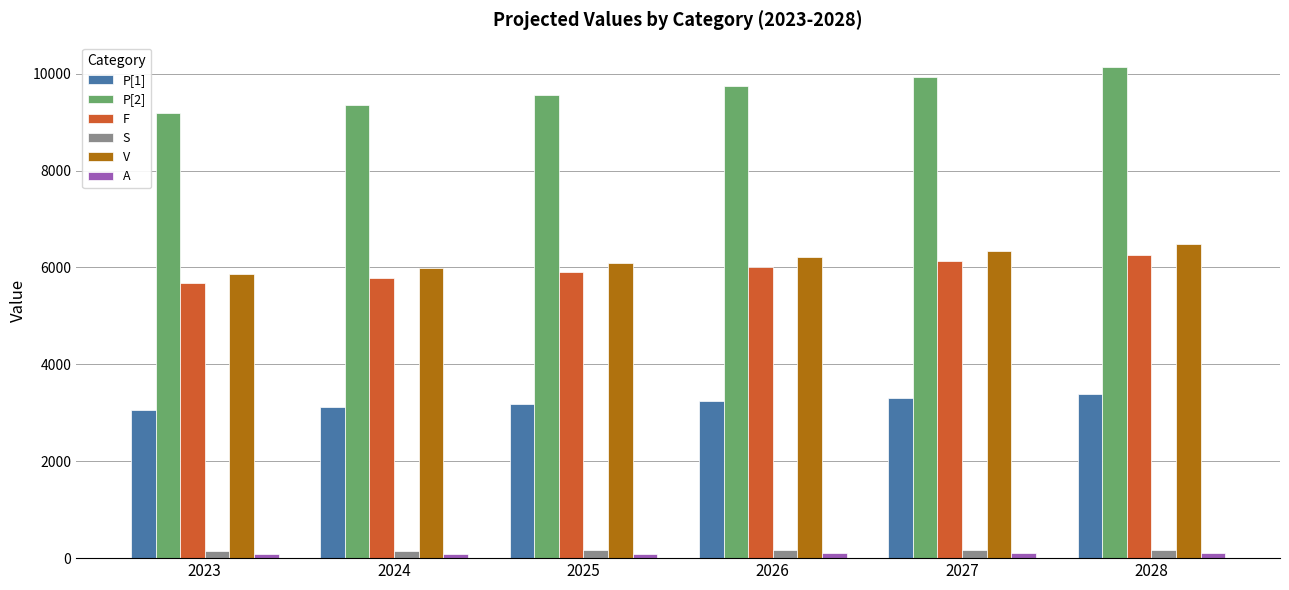

What is the average value of the F series?

5962.4